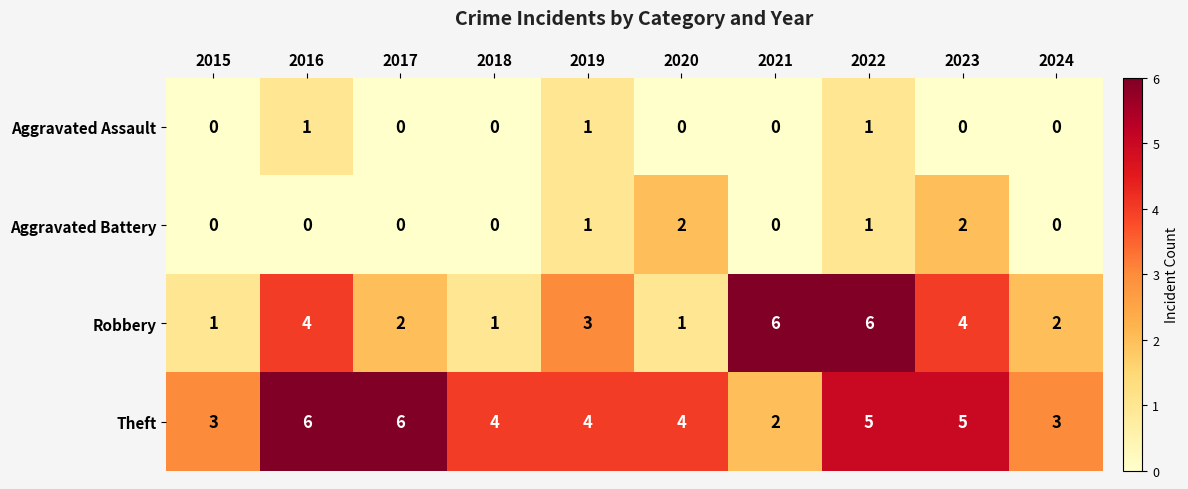

The value of Aggravated Battery at 2017 is 0. True or false?

True